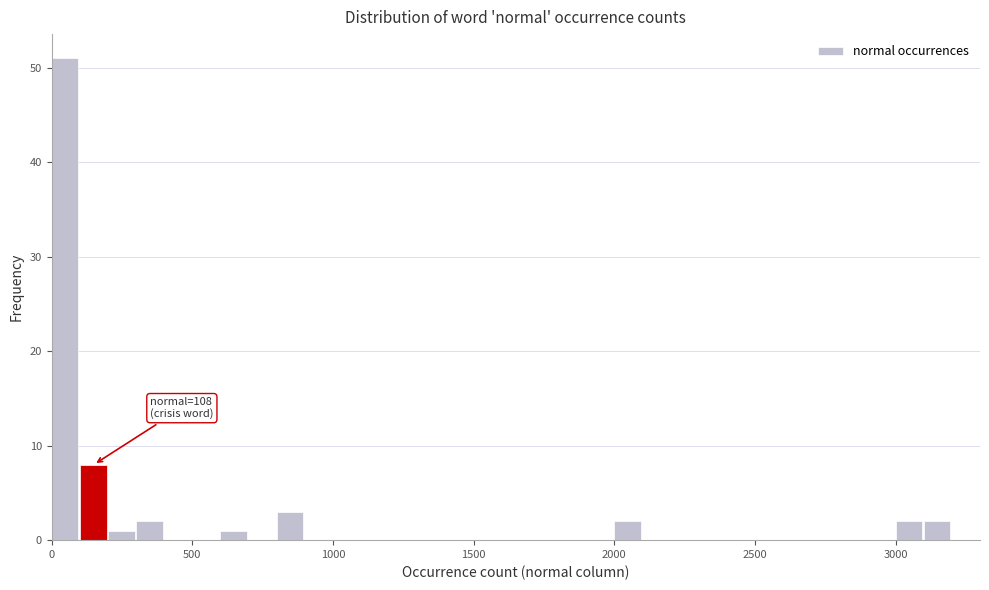

Read against the x-axis, roughly where is the centre of the tallest bar?

50